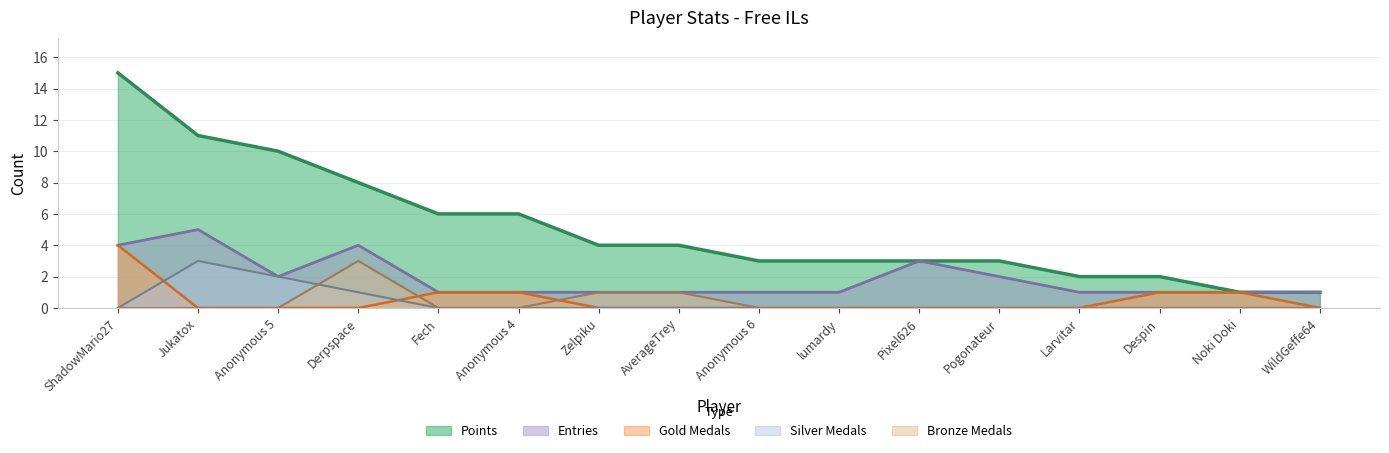

True or false: Bronze Medals and Points intersect in this chart.

False